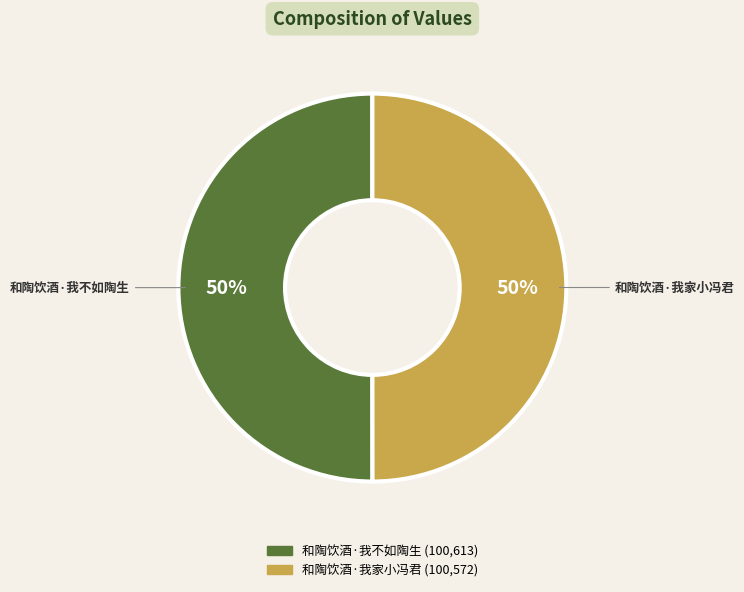

To the nearest percent, what is the average slice percentage?

50%